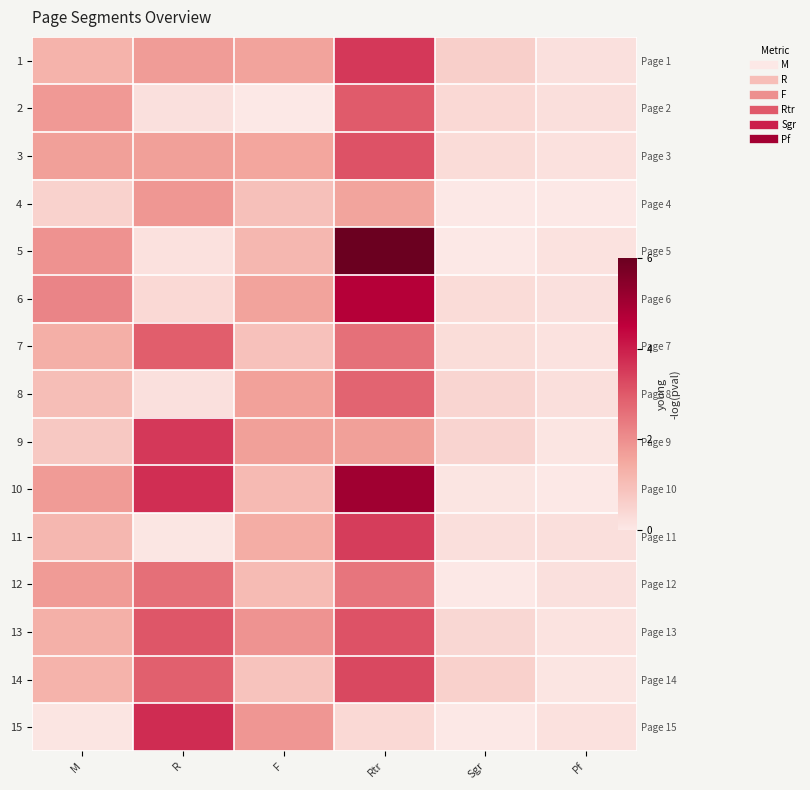

Rank the series at R from highest to lowest value.

15, 10, 9, 13, 7, 14, 12, 4, 1, 3, 6, 2, 8, 5, 11